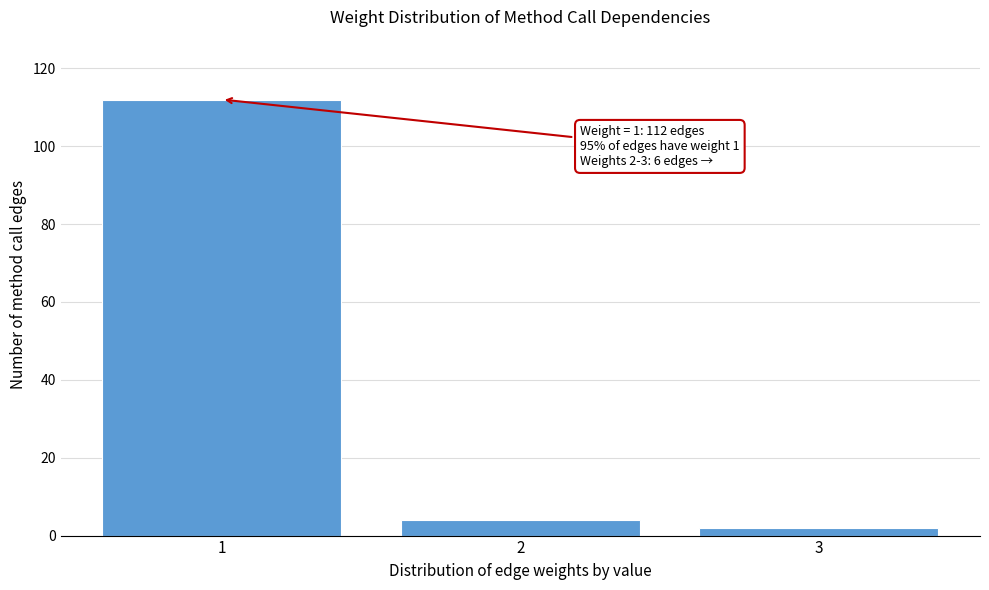

Reading right to left, what are all the values shown in this chart?

2	4	112